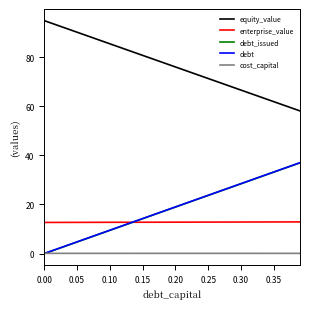

What is the maximum value shown in the chart?

94.9